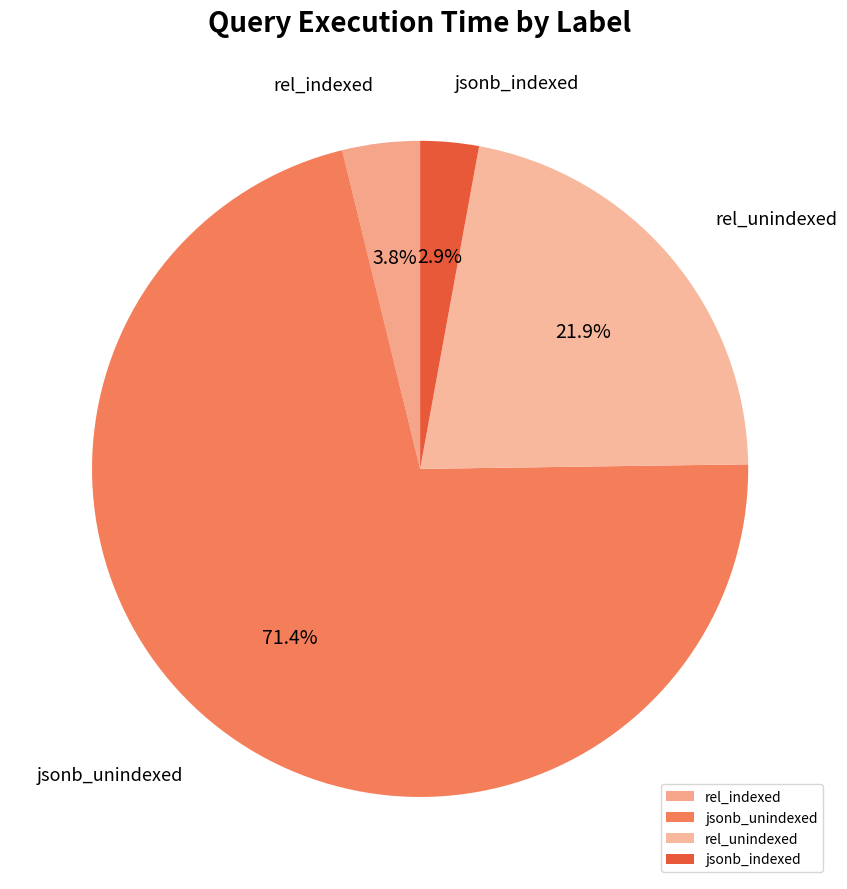

Combined, what portion of the pie is jsonb_indexed and jsonb_unindexed?

74.3%